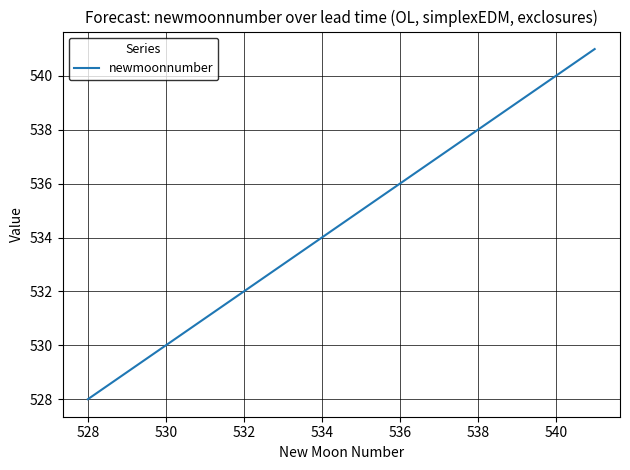

What is the difference between the maximum and minimum values?

13